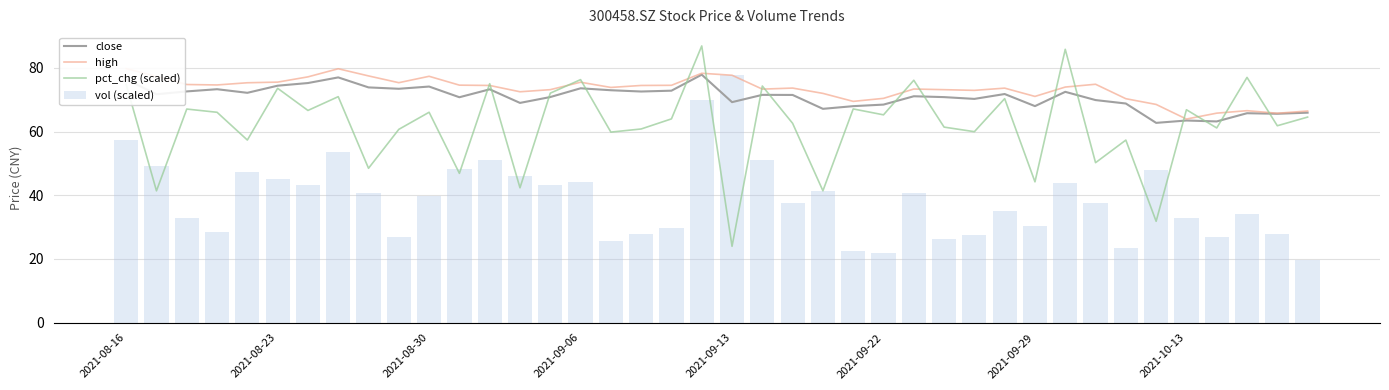

What are all the series names shown in the legend?

close, high, pct_chg (scaled), vol (scaled)